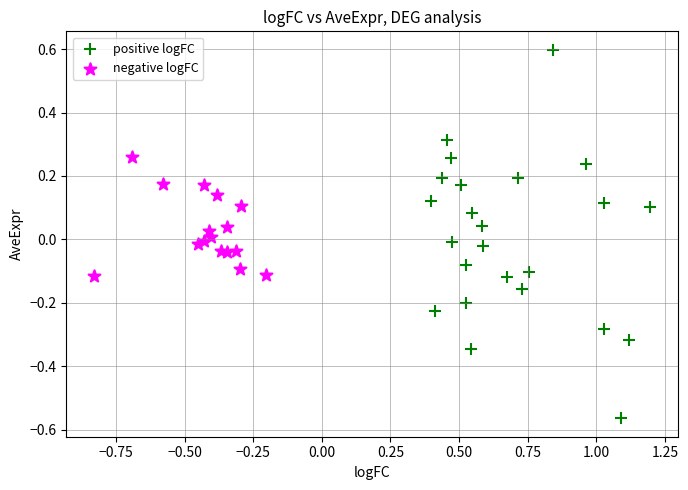

Which series contains the lowest Y value?

positive logFC